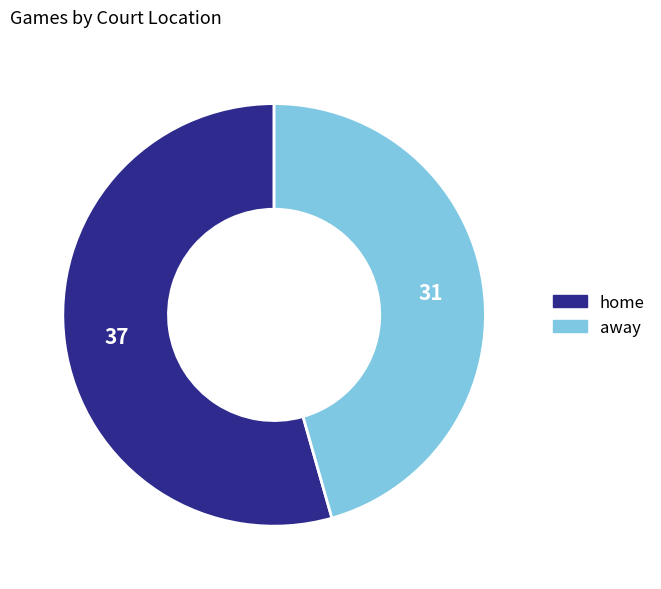

How many slices are in this pie chart?

2